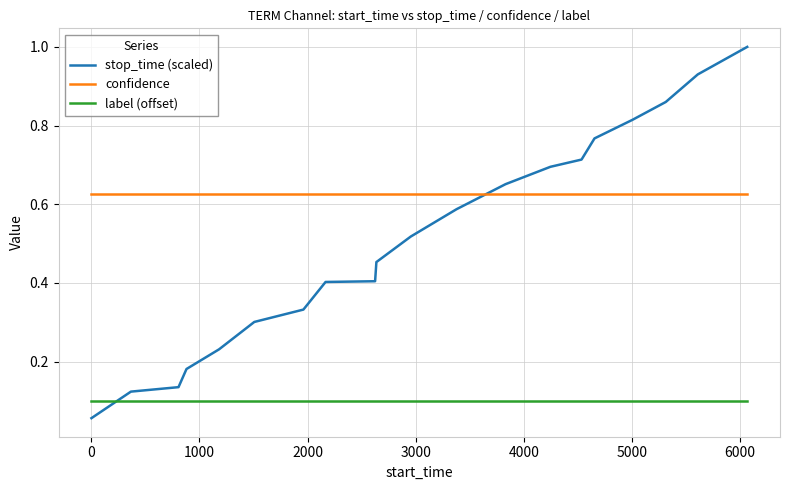

Which series ends up on top after the final intersection of stop_time (scaled) and label (offset)?

stop_time (scaled)